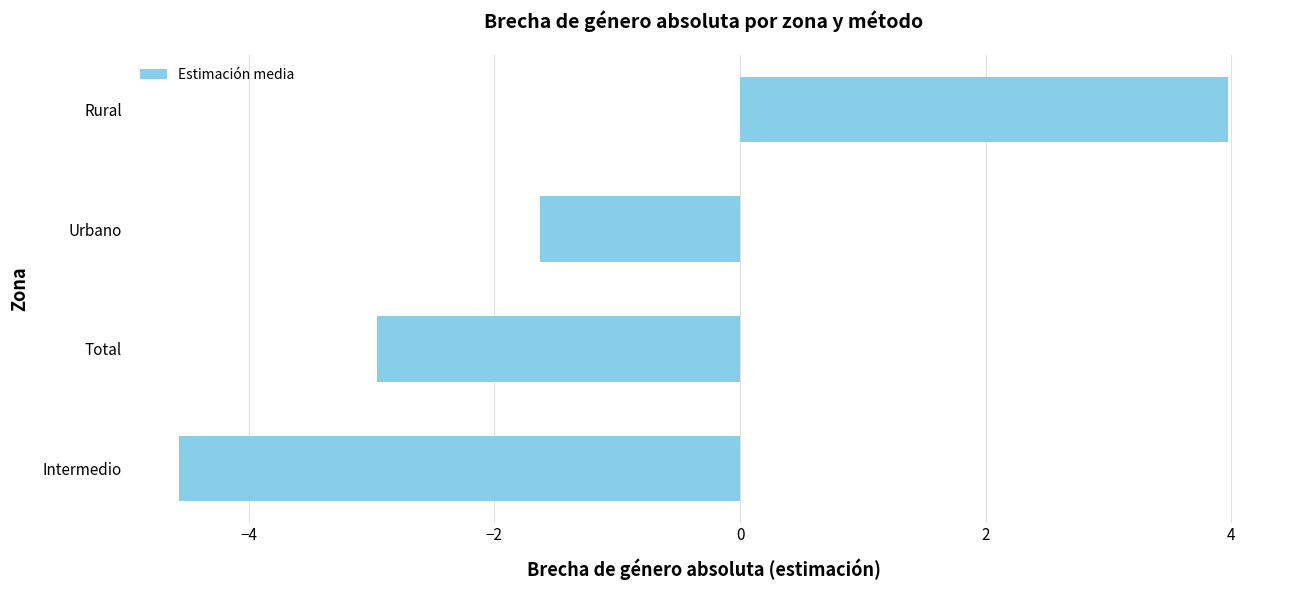

Are the bars horizontal?

Yes